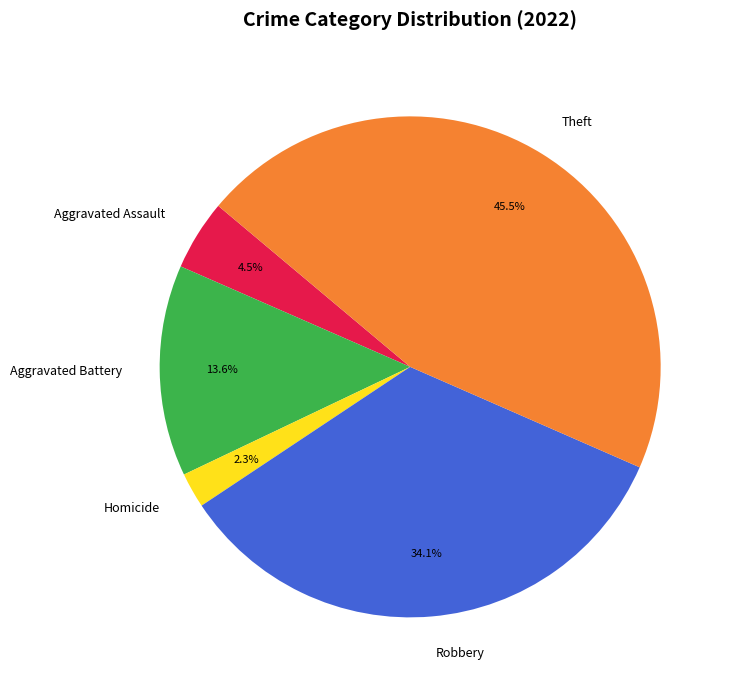

How much of the chart is everything except Homicide?

97.7%